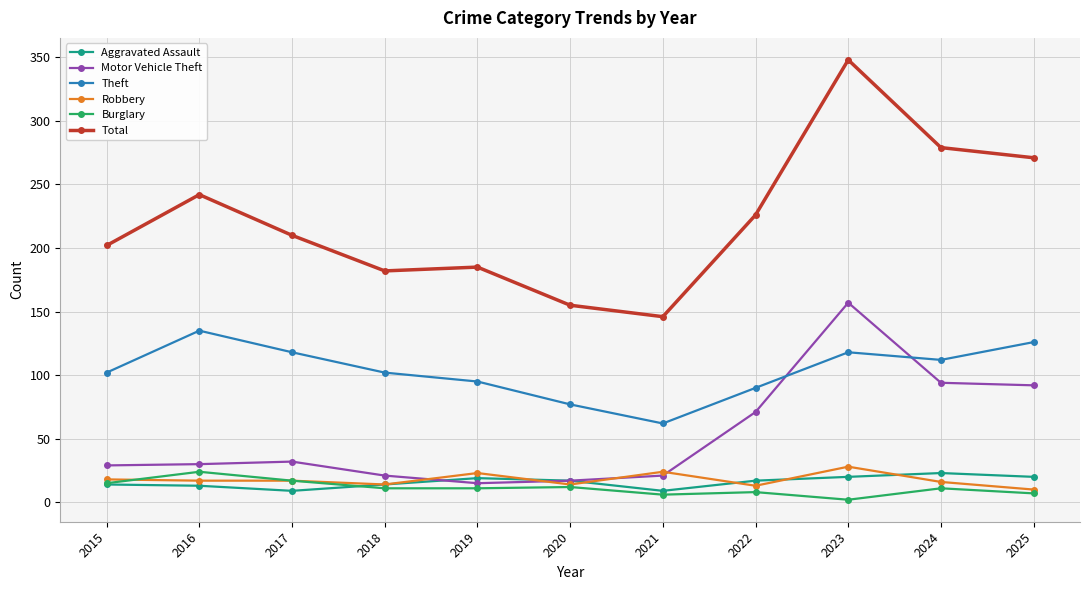

The value of Total at 2018 is 246. True or false?

False